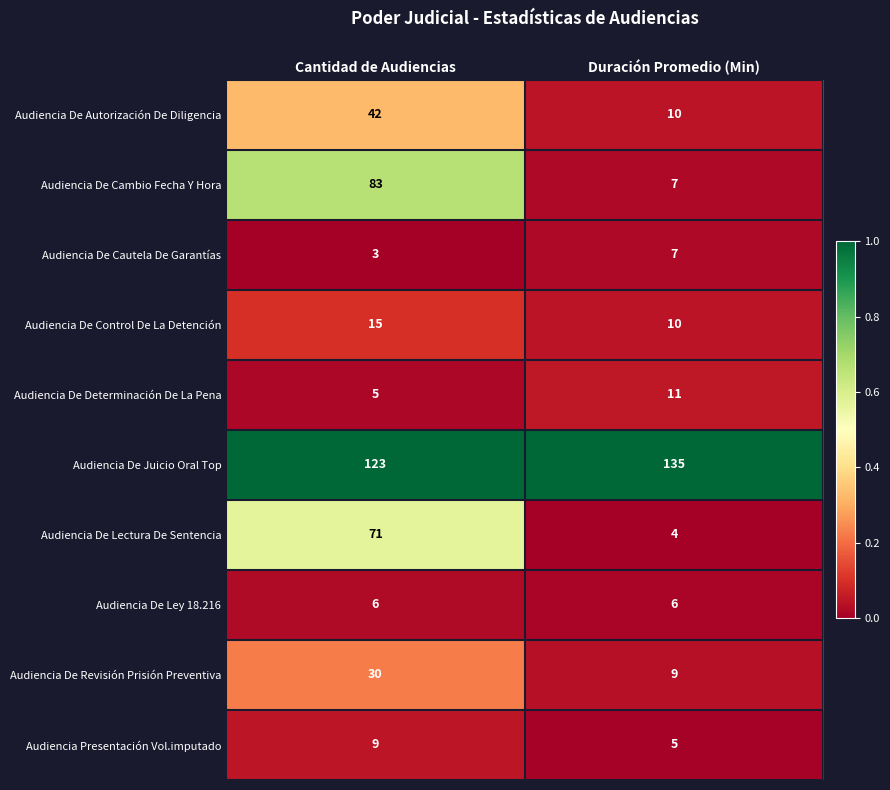

List the labels in order of Audiencia De Autorización De Diligencia value, largest first.

Cantidad de Audiencias, Duración Promedio (Min)